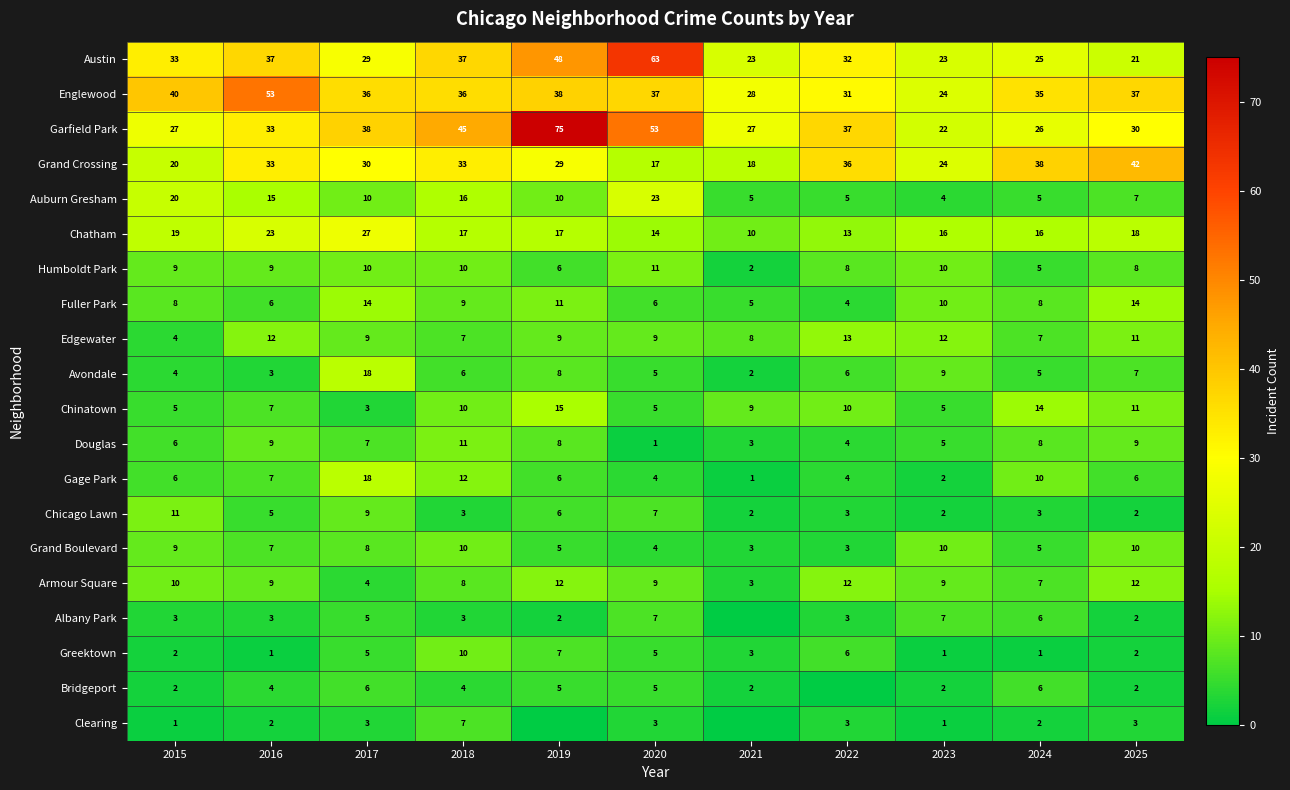

What is the maximum value for Armour Square?

12